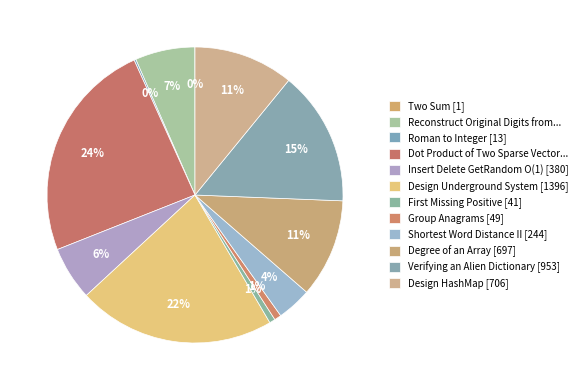

Count the number of slices in the pie.

12